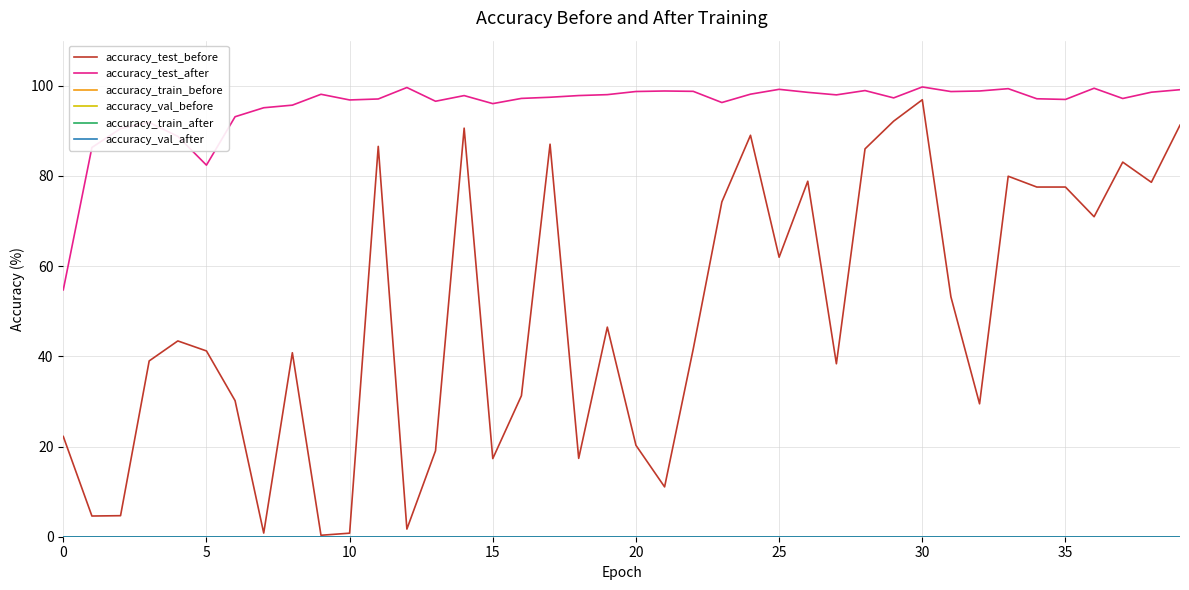

Reading left to right, extract all data points from this chart.

accuracy_test_before: 22.2	4.6	4.7	39.0	43.4	41.2	30.2	0.8	40.8	0.3	0.8	86.6	1.7	19.1	90.6	17.3	31.3	87.0	17.4	46.5	20.3	11.0	41.6	74.3	89.0	62.0	78.8	38.4	86.0	92.2	96.9	53.2	29.5	79.9	77.5	77.5	71.0	83.1	78.6	91.3
accuracy_test_after: 54.7	86.3	90.5	91.9	88.8	82.4	93.1	95.1	95.7	98.1	96.9	97.1	99.6	96.6	97.8	96.0	97.2	97.5	97.8	98.0	98.7	98.8	98.8	96.3	98.1	99.2	98.5	98.0	98.9	97.3	99.7	98.7	98.8	99.4	97.1	97.0	99.5	97.2	98.6	99.1
accuracy_train_before: 0.0	0.0	0.0	0.0	0.0	0.0	0.0	0.0	0.0	0.0	0.0	0.0	0.0	0.0	0.0	0.0	0.0	0.0	0.0	0.0	0.0	0.0	0.0	0.0	0.0	0.0	0.0	0.0	0.0	0.0	0.0	0.0	0.0	0.0	0.0	0.0	0.0	0.0	0.0	0.0
accuracy_val_before: 0.0	0.0	0.0	0.0	0.0	0.0	0.0	0.0	0.0	0.0	0.0	0.0	0.0	0.0	0.0	0.0	0.0	0.0	0.0	0.0	0.0	0.0	0.0	0.0	0.0	0.0	0.0	0.0	0.0	0.0	0.0	0.0	0.0	0.0	0.0	0.0	0.0	0.0	0.0	0.0
accuracy_train_after: 0.0	0.0	0.0	0.0	0.0	0.0	0.0	0.0	0.0	0.0	0.0	0.0	0.0	0.0	0.0	0.0	0.0	0.0	0.0	0.0	0.0	0.0	0.0	0.0	0.0	0.0	0.0	0.0	0.0	0.0	0.0	0.0	0.0	0.0	0.0	0.0	0.0	0.0	0.0	0.0
accuracy_val_after: 0.0	0.0	0.0	0.0	0.0	0.0	0.0	0.0	0.0	0.0	0.0	0.0	0.0	0.0	0.0	0.0	0.0	0.0	0.0	0.0	0.0	0.0	0.0	0.0	0.0	0.0	0.0	0.0	0.0	0.0	0.0	0.0	0.0	0.0	0.0	0.0	0.0	0.0	0.0	0.0